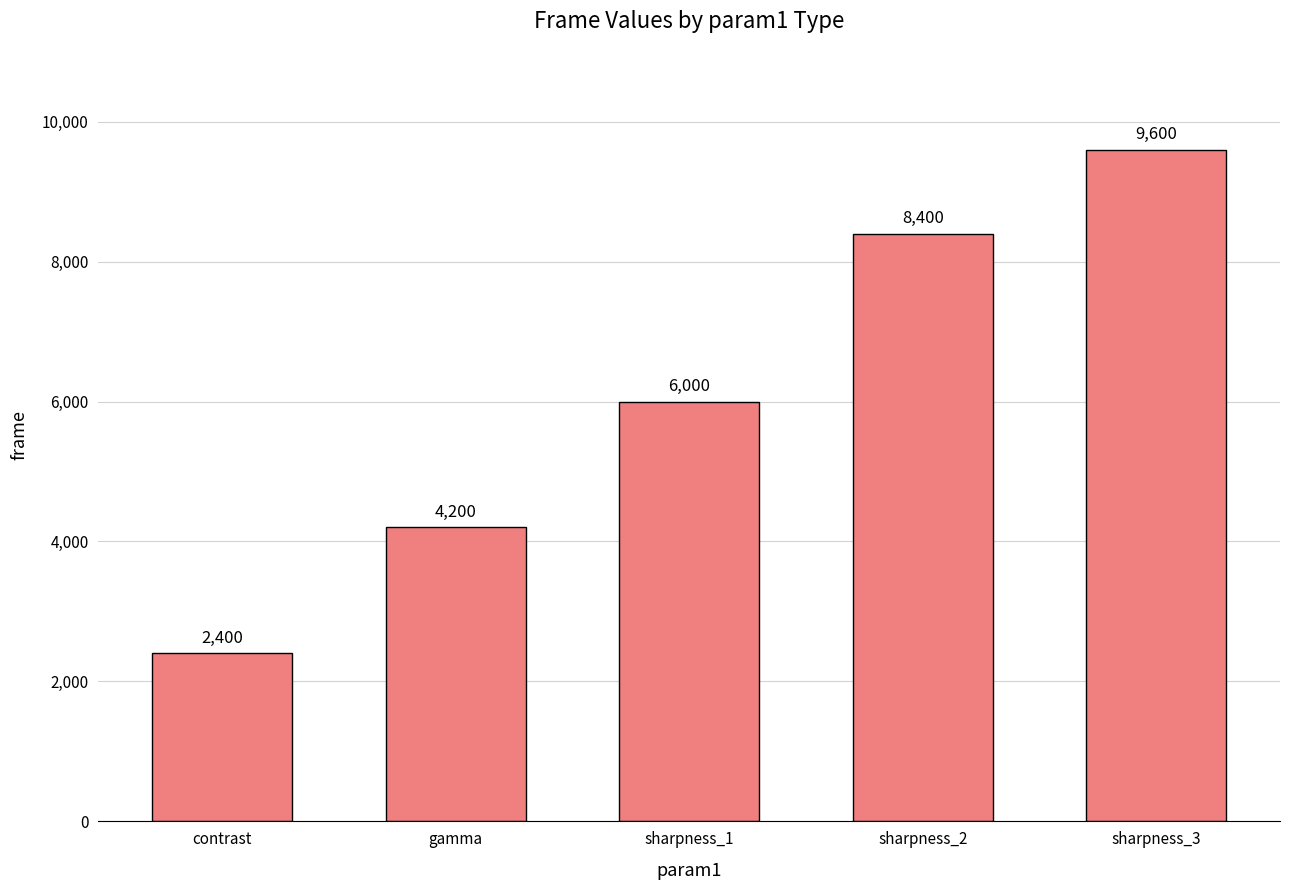

What is the change in value from contrast to gamma?

+1800